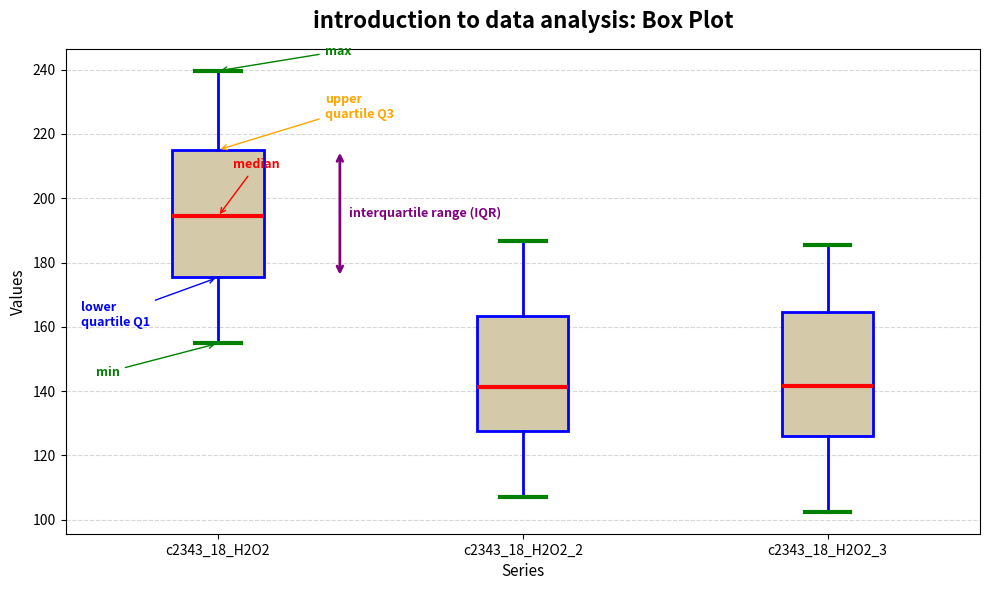

Reading left to right, read every box against the y-axis: the position of its median line, the range the box covers, and the ends of its whiskers. The values are not printed on the chart, so give them approximately, as read against the axis.

c2343_18_H2O2: median 194, box 176 to 216, whiskers 154 to 240
c2343_18_H2O2_2: median 142, box 128 to 164, whiskers 108 to 186
c2343_18_H2O2_3: median 142, box 126 to 164, whiskers 102 to 186